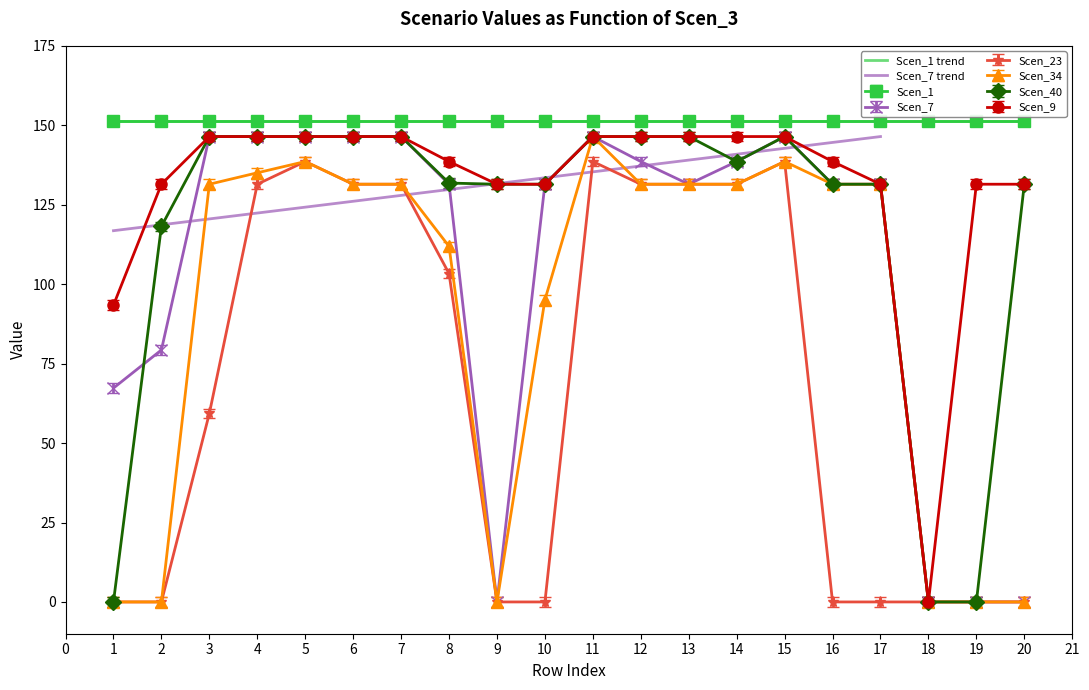

Where is Scen_23 nearest to the value 69?

3